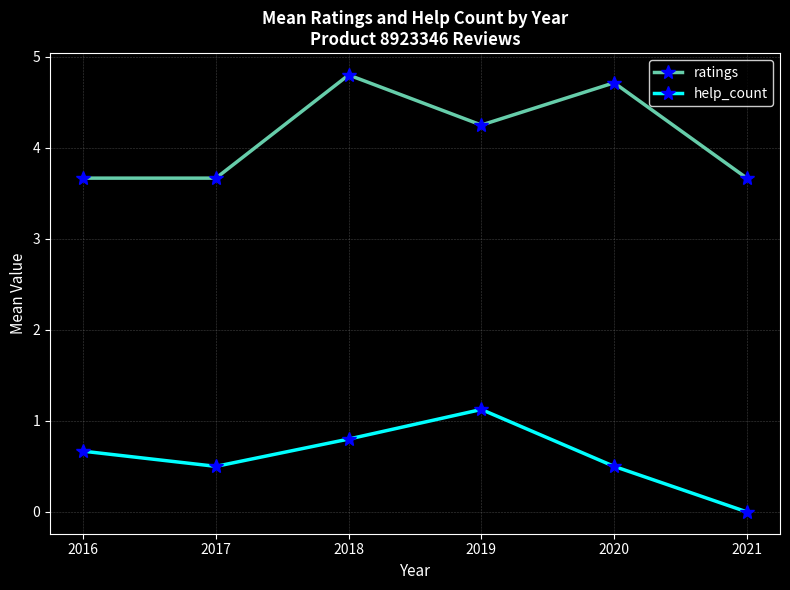

How many values in the help_count series exceed 0?

5